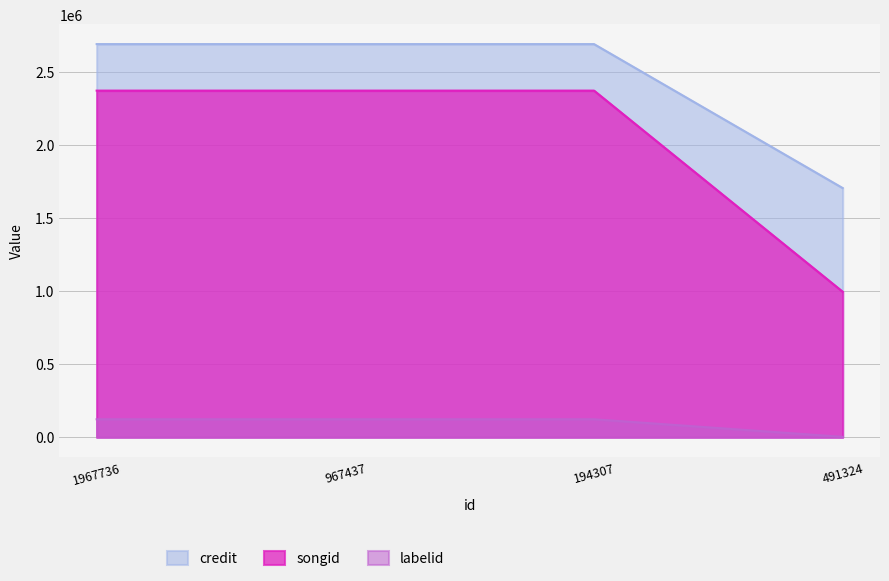

How many data points in labelid are less than 122844?

1